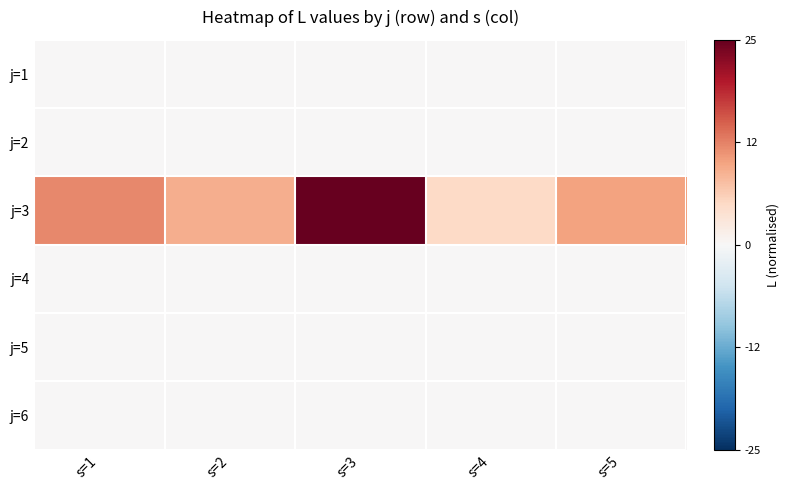

At how many categories does at least one series exceed 0?

5